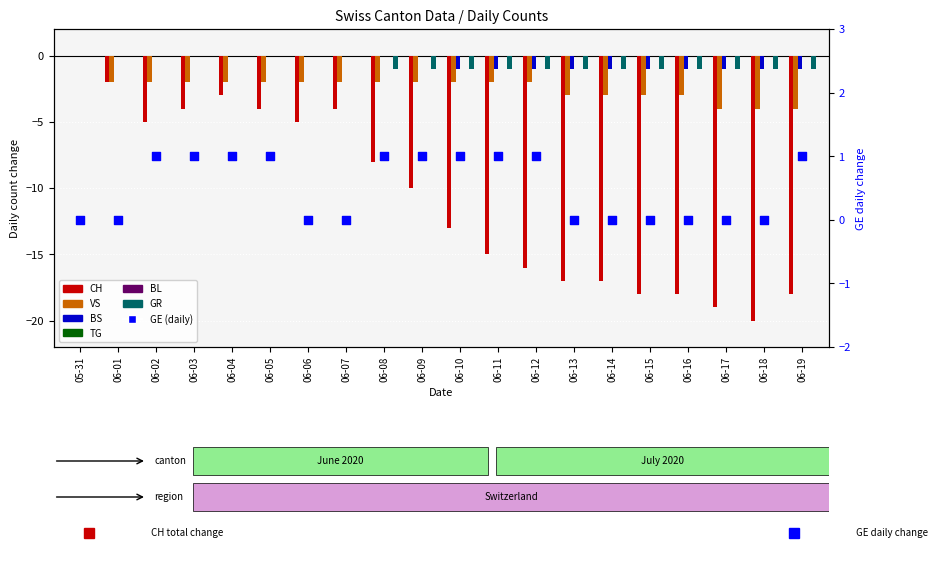

Is the value of GR at 06-03 greater than the value of BS at 06-14?

Yes